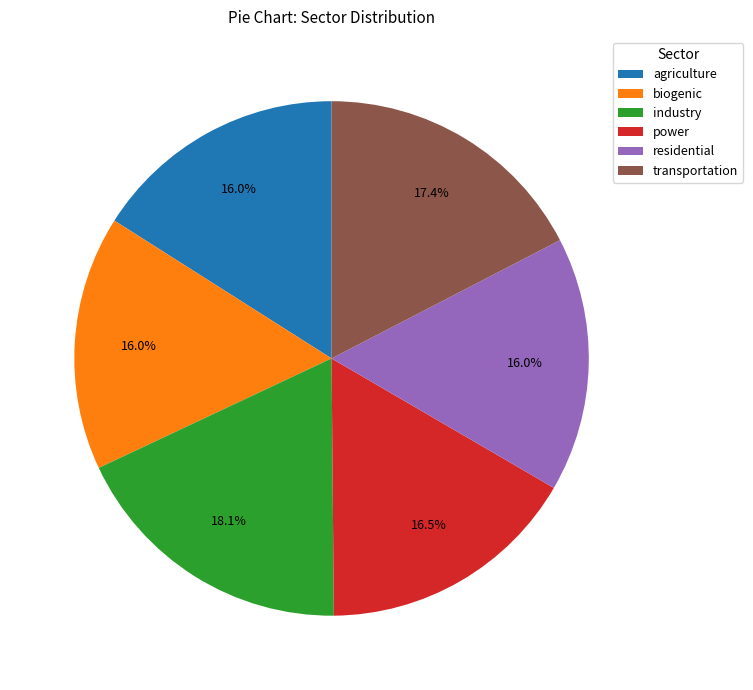

Between industry and power, which is larger?

industry